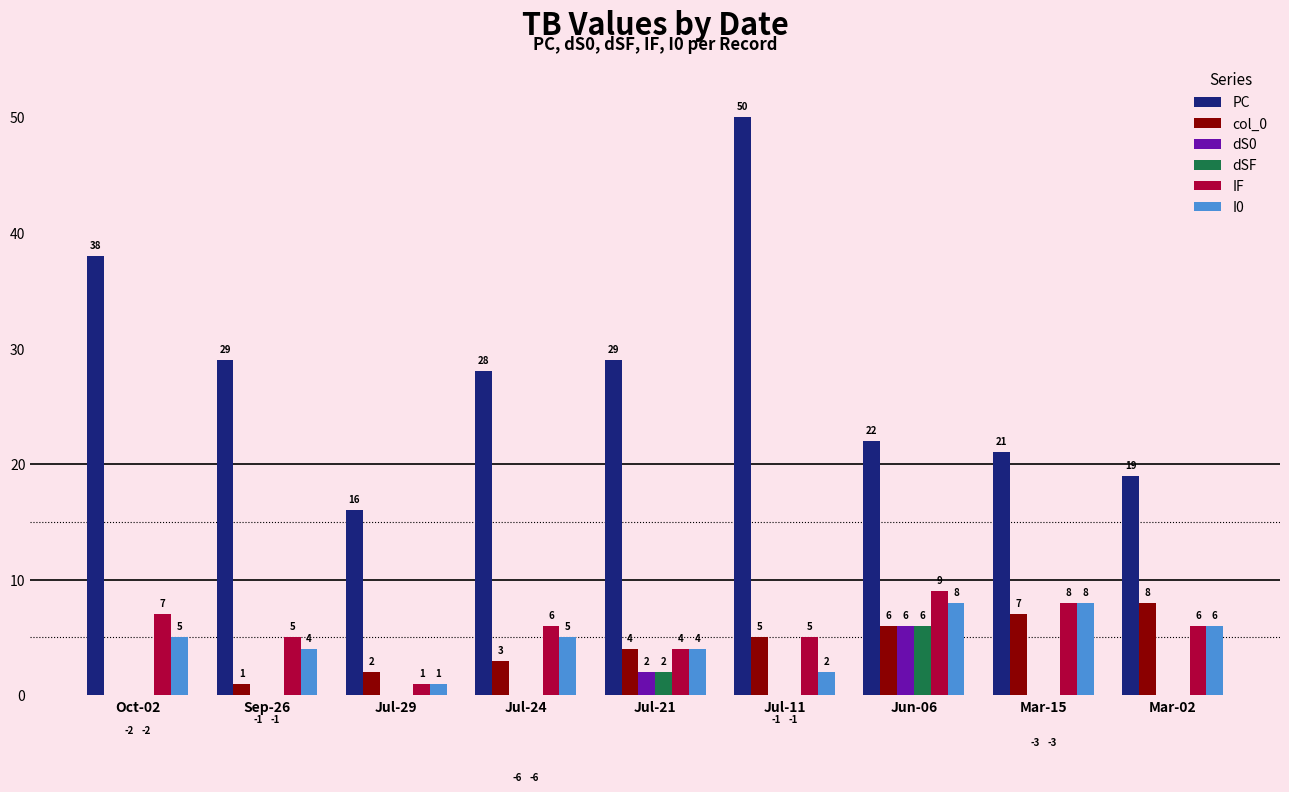

Is the value of col_0 at Jul-24 greater than the value of dSF at Sep-26?

Yes